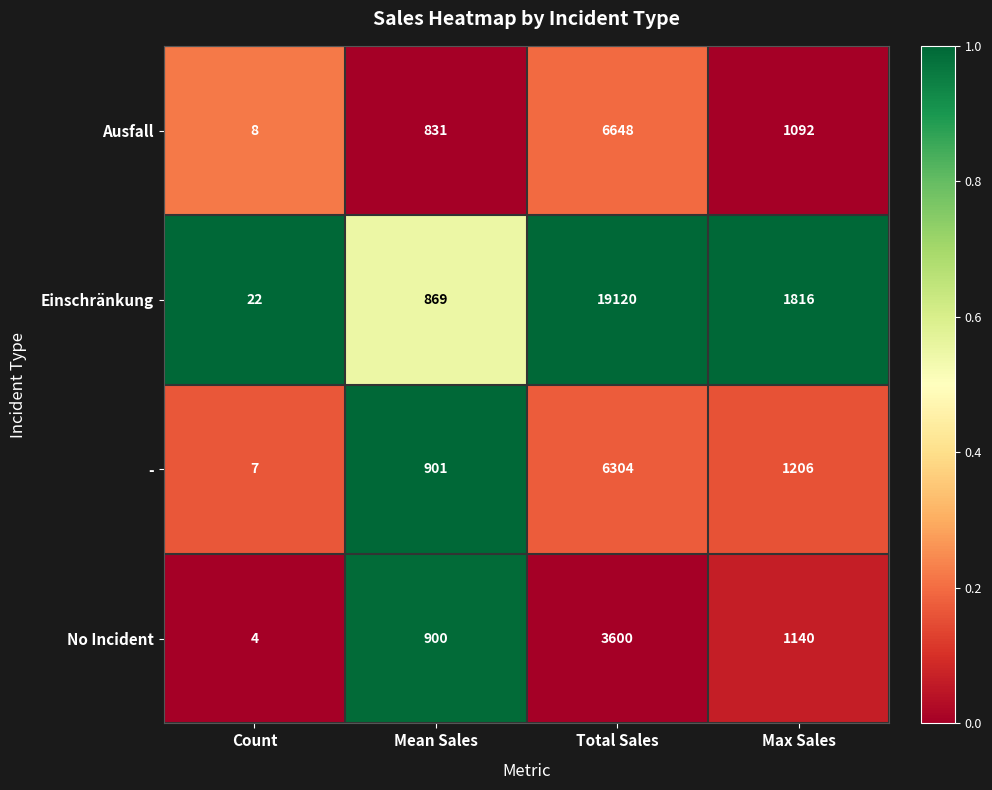

What is the approximate value of - at Total Sales, to the nearest 50?

6300